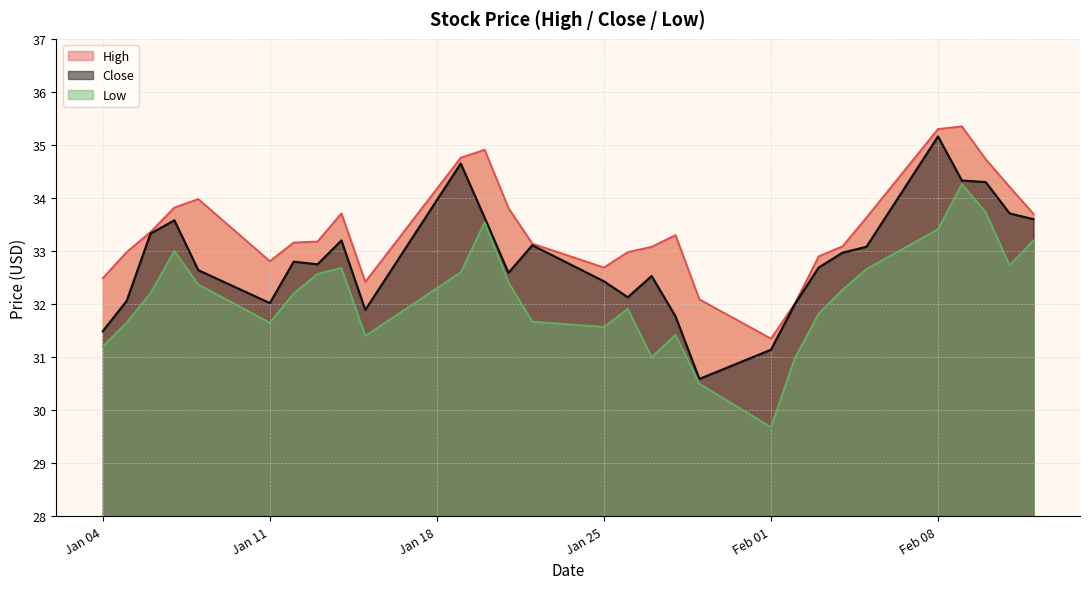

At how many categories does at least one series exceed 35?

2